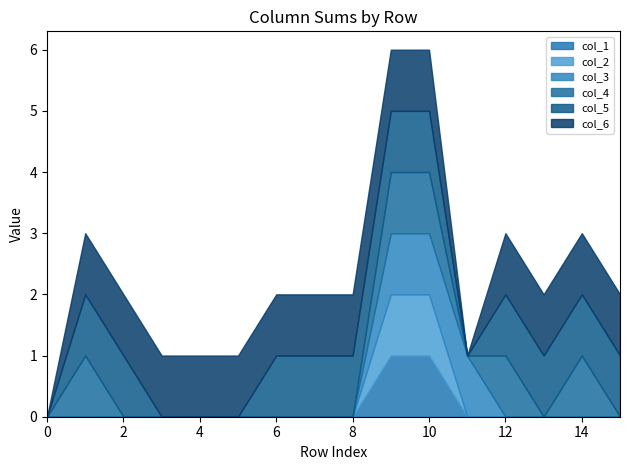

Does the chart display data point markers on the line(s)?

No